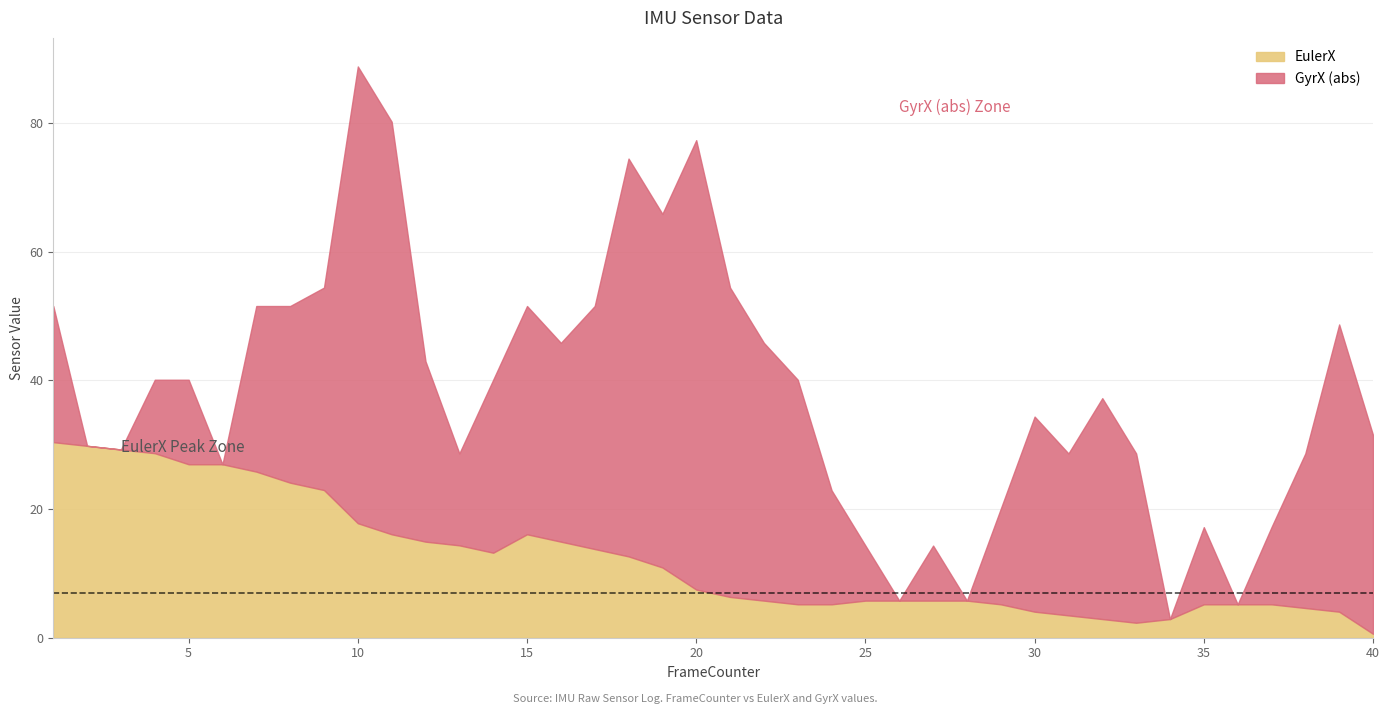

At which category is the sum across all series the highest?

10